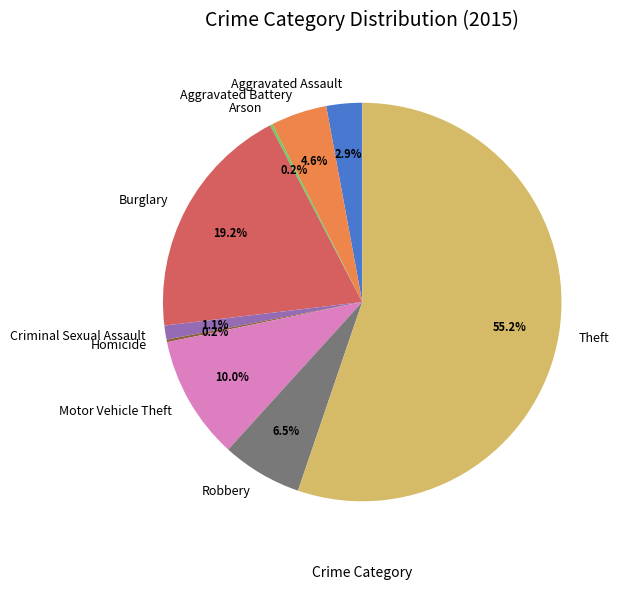

What is the ratio of the value at Aggravated Battery to the value at Aggravated Assault?

1.6